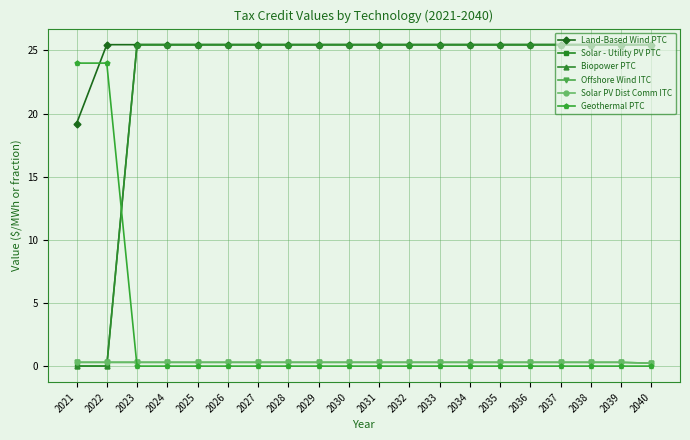

At which category is the sum across all series the highest?

2023